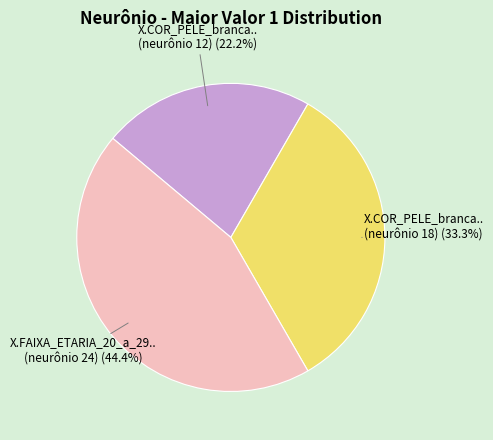

Is there any slice that represents more than half of the pie?

No